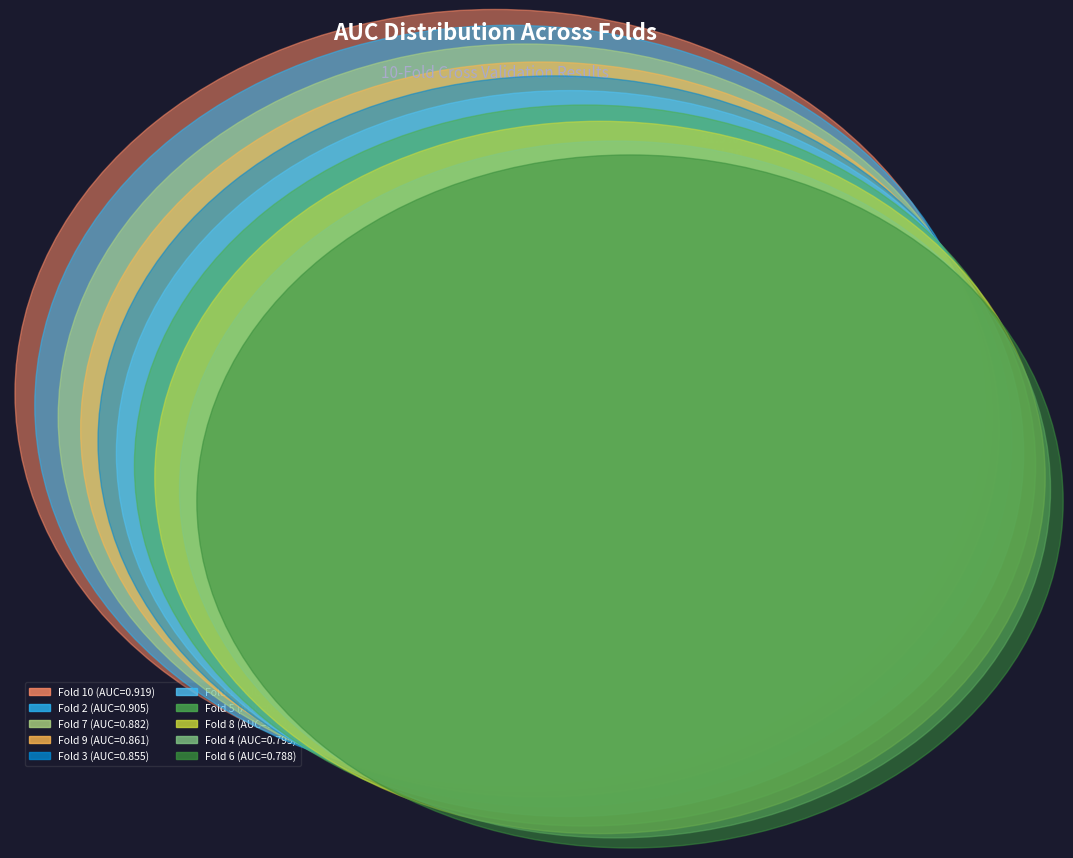

Is there any slice that represents more than half of the pie?

No